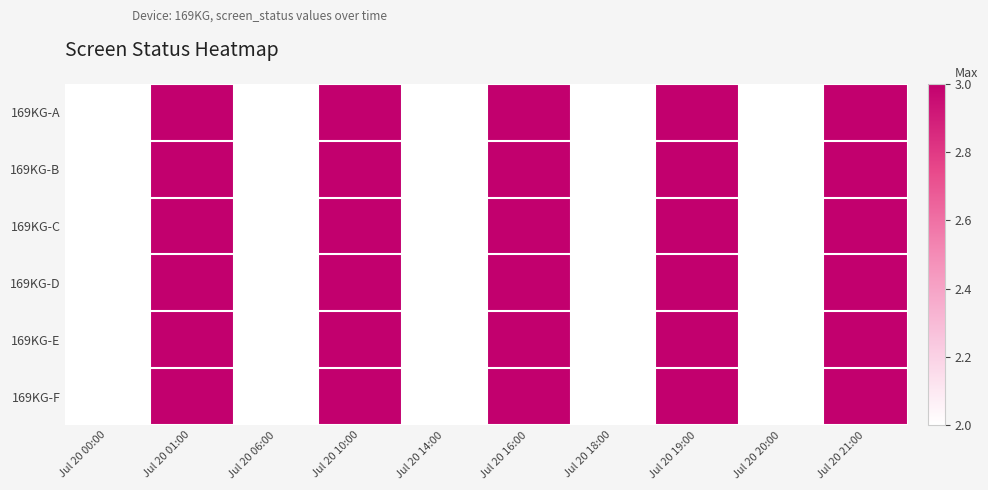

Reading right to left, list all the values displayed in this chart.

169KG-A: Jul 20 21:00=3	Jul 20 20:00=2	Jul 20 19:00=3	Jul 20 18:00=2	Jul 20 16:00=3	Jul 20 14:00=2	Jul 20 10:00=3	Jul 20 06:00=2	Jul 20 01:00=3	Jul 20 00:00=2
169KG-B: Jul 20 21:00=3	Jul 20 20:00=2	Jul 20 19:00=3	Jul 20 18:00=2	Jul 20 16:00=3	Jul 20 14:00=2	Jul 20 10:00=3	Jul 20 06:00=2	Jul 20 01:00=3	Jul 20 00:00=2
169KG-C: Jul 20 21:00=3	Jul 20 20:00=2	Jul 20 19:00=3	Jul 20 18:00=2	Jul 20 16:00=3	Jul 20 14:00=2	Jul 20 10:00=3	Jul 20 06:00=2	Jul 20 01:00=3	Jul 20 00:00=2
169KG-D: Jul 20 21:00=3	Jul 20 20:00=2	Jul 20 19:00=3	Jul 20 18:00=2	Jul 20 16:00=3	Jul 20 14:00=2	Jul 20 10:00=3	Jul 20 06:00=2	Jul 20 01:00=3	Jul 20 00:00=2
169KG-E: Jul 20 21:00=3	Jul 20 20:00=2	Jul 20 19:00=3	Jul 20 18:00=2	Jul 20 16:00=3	Jul 20 14:00=2	Jul 20 10:00=3	Jul 20 06:00=2	Jul 20 01:00=3	Jul 20 00:00=2
169KG-F: Jul 20 21:00=3	Jul 20 20:00=2	Jul 20 19:00=3	Jul 20 18:00=2	Jul 20 16:00=3	Jul 20 14:00=2	Jul 20 10:00=3	Jul 20 06:00=2	Jul 20 01:00=3	Jul 20 00:00=2